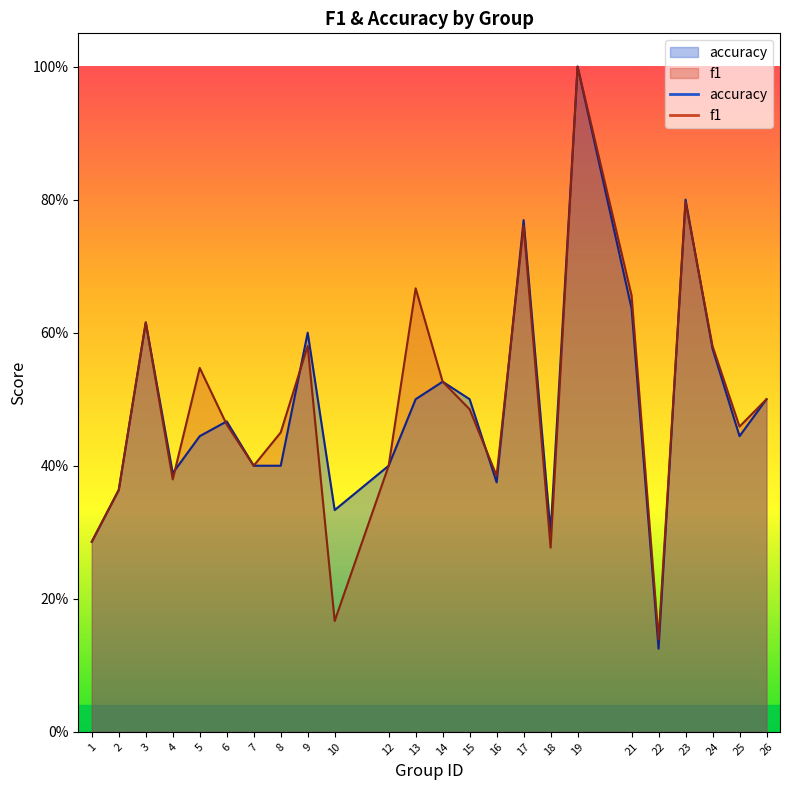

Where is the first local maximum for f1?

3